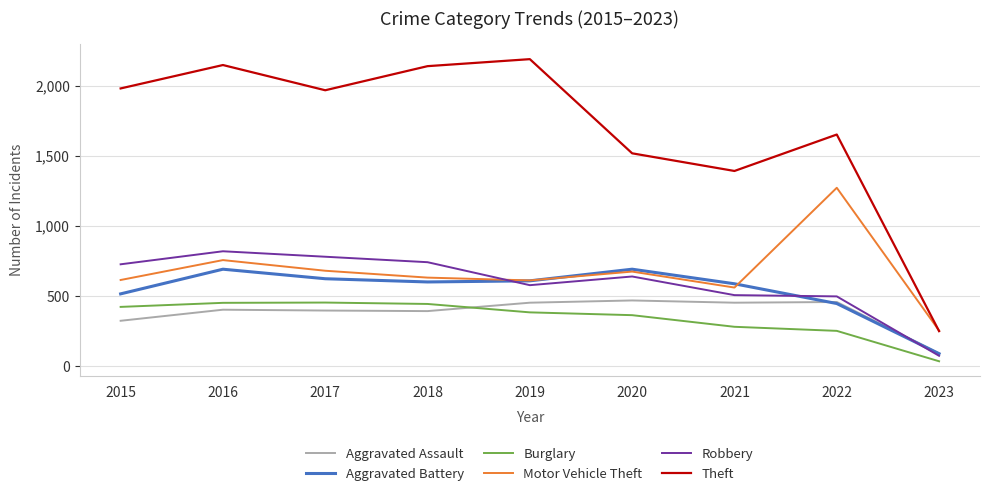

What value does the Motor Vehicle Theft series have at 2020?

674